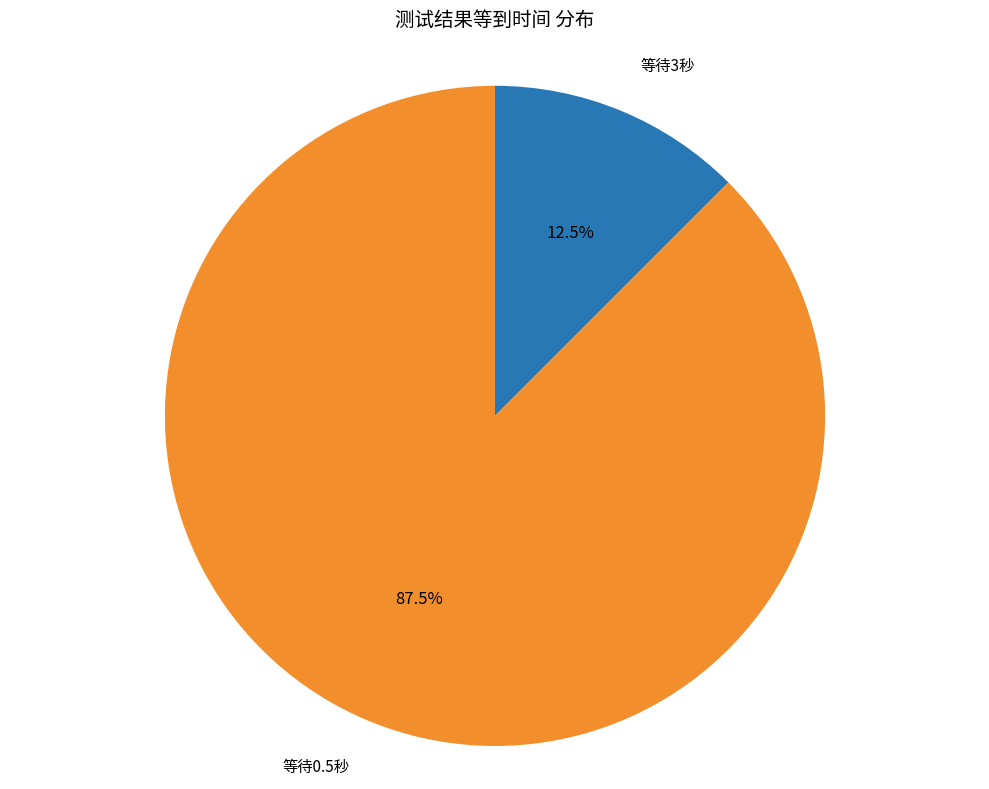

What percentage is NOT represented by 等待0.5秒?

12.5%